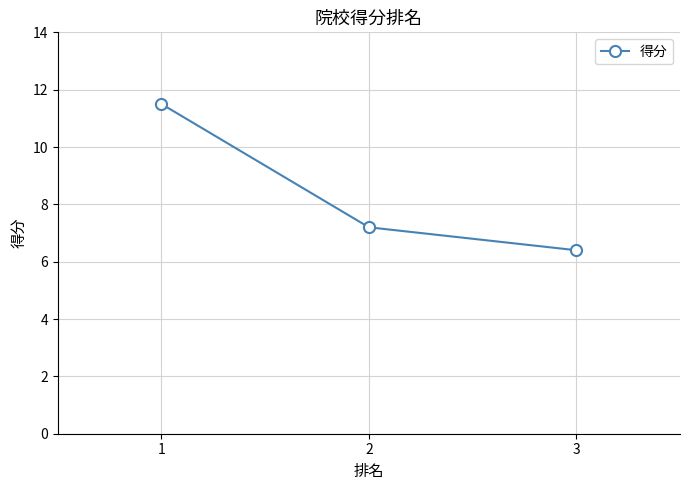

Between 3 and 1, which is larger?

1